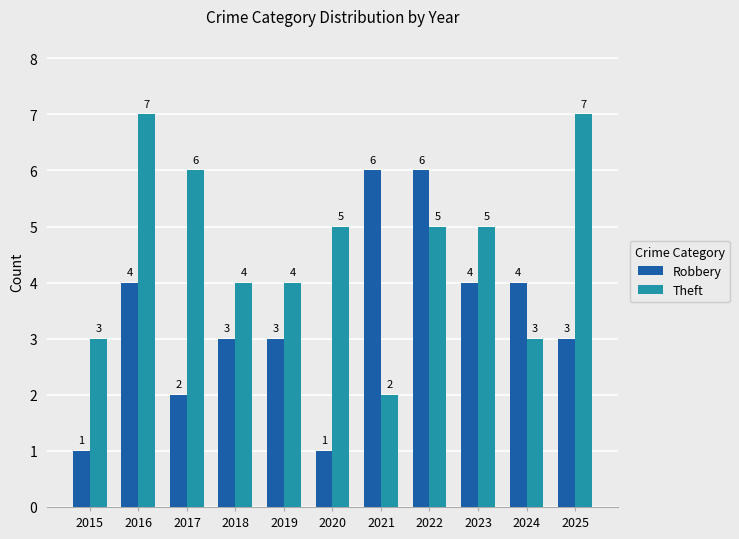

What is the difference between the maximum and minimum values in the Robbery series?

5